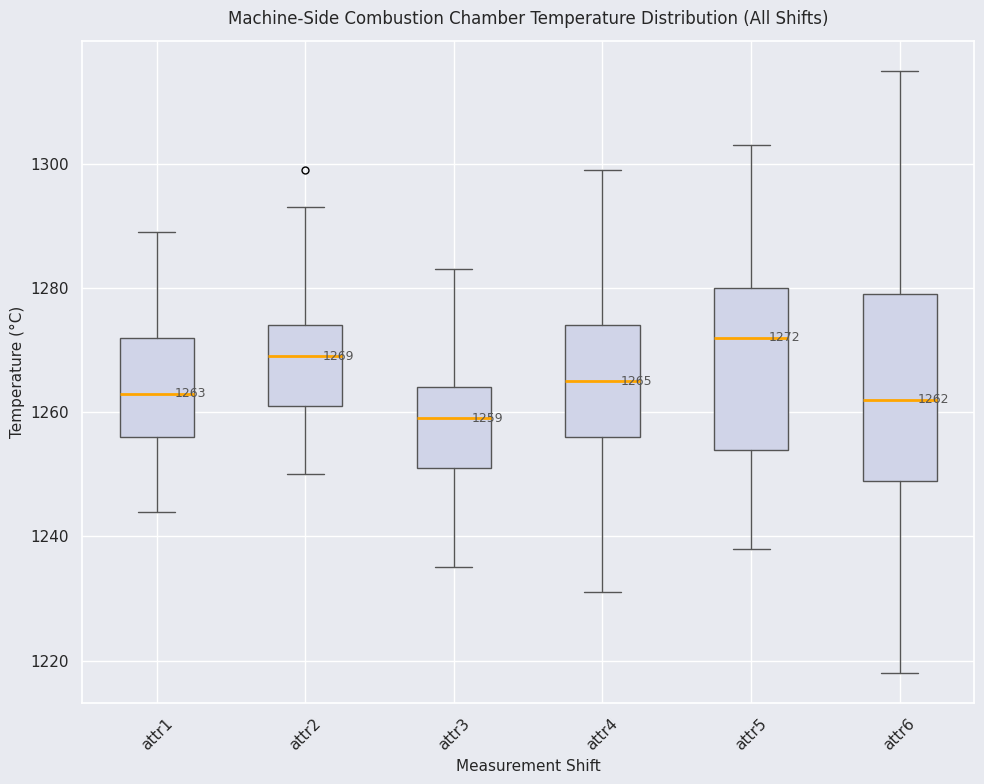

Comparing the boxes themselves (not the whiskers), which one is the tallest?

attr6